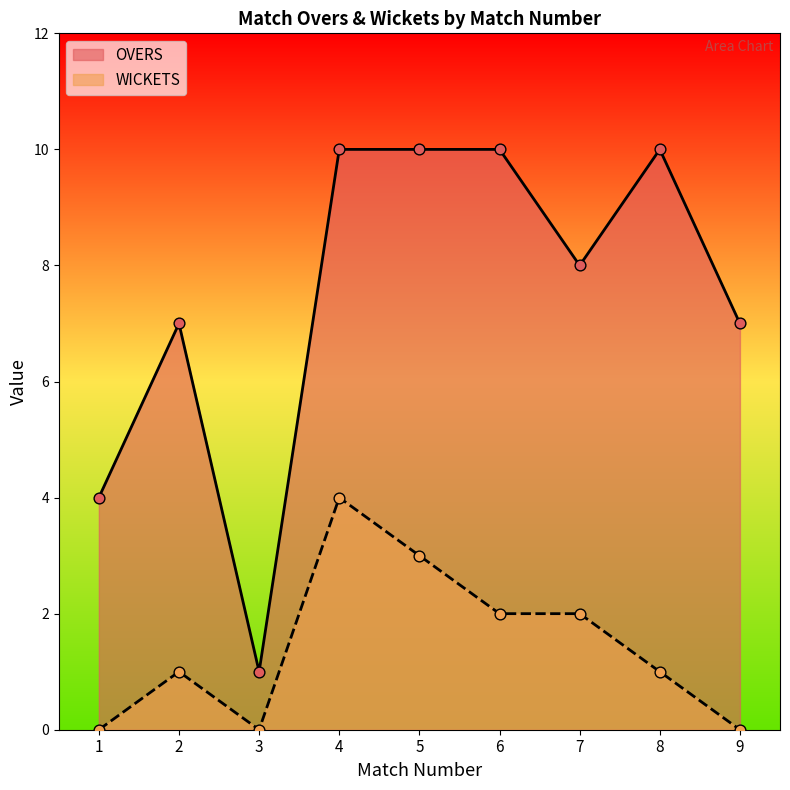

At how many categories does at least one series exceed 4?

7